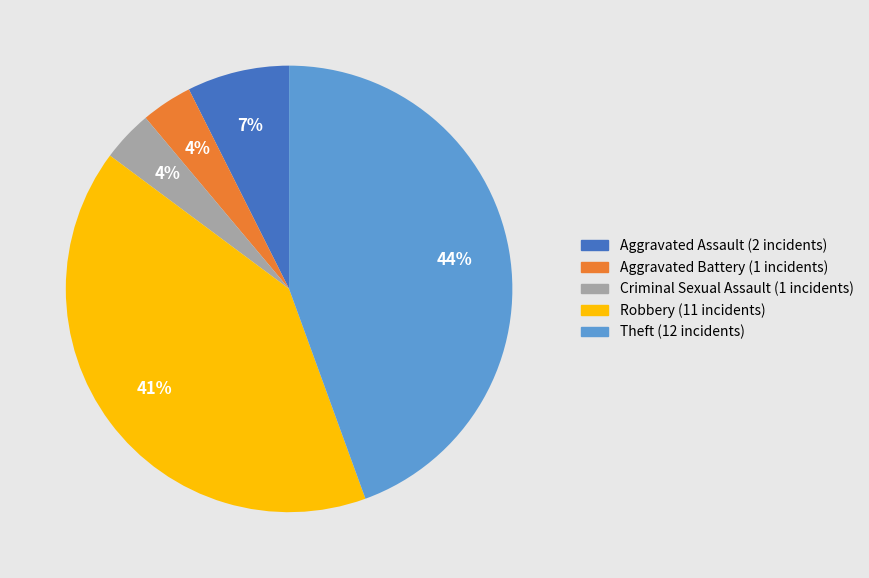

Which category has the biggest portion of the pie?

Theft